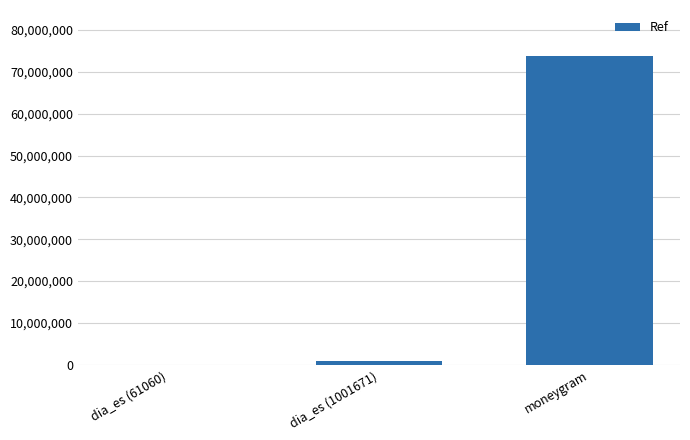

True or false: the data shows 24124899 at moneygram.

False